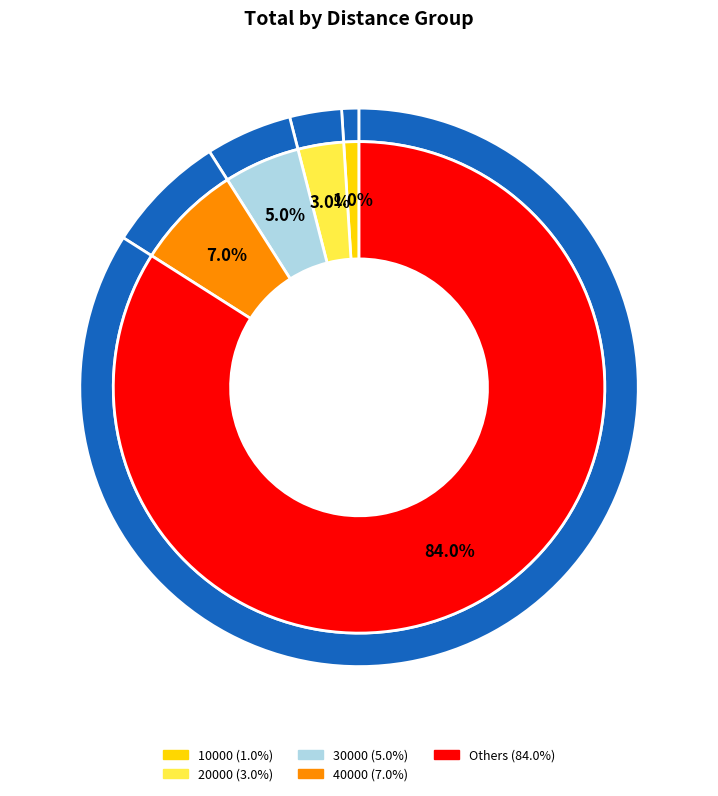

Count the number of slices in the pie.

10